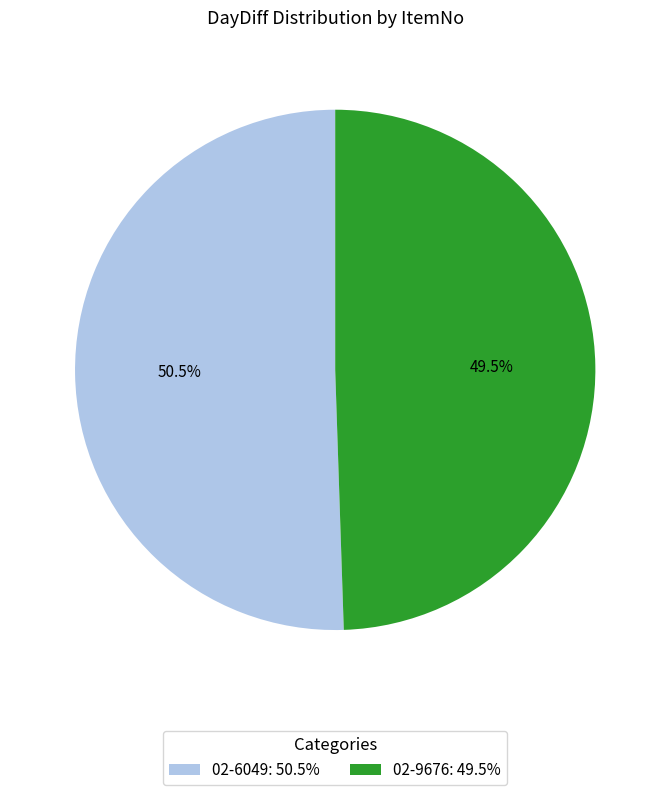

Is the sum of 02-6049 and 02-9676 greater than half?

Yes